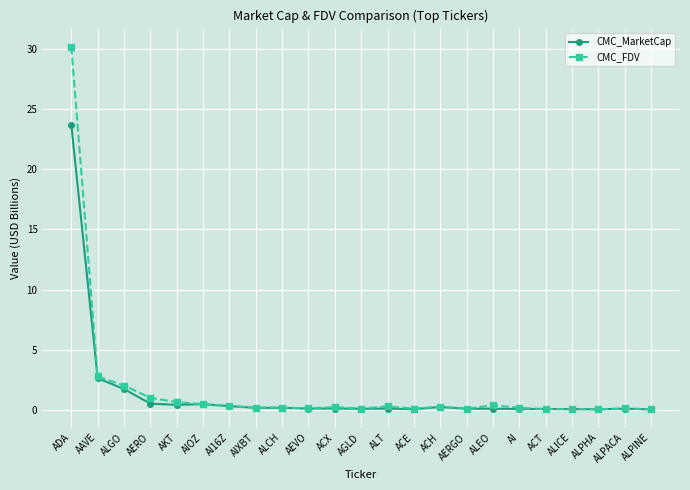

At how many categories does at least one series exceed 25?

1